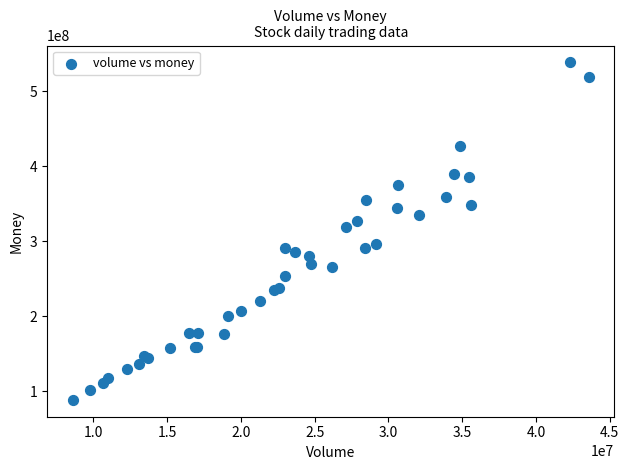

What Y value in the scatter plot is closest to 313303476?

319049681